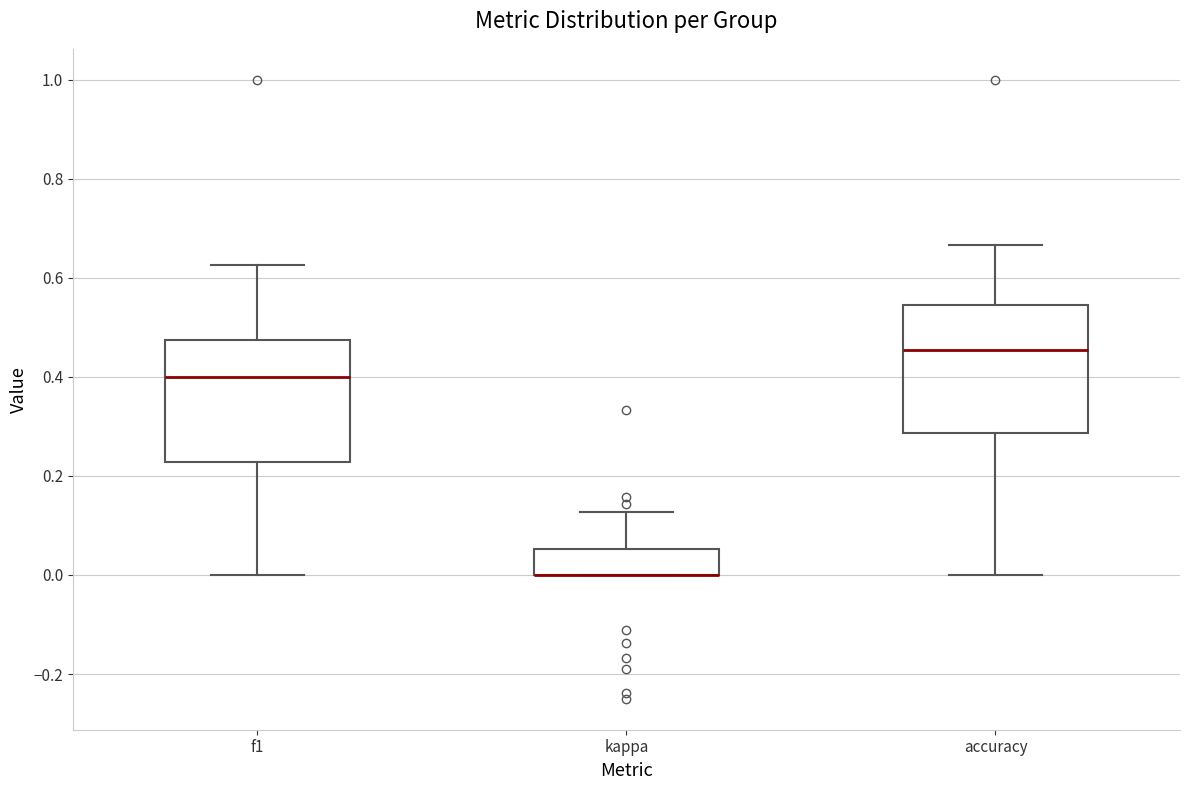

Reading left to right, transcribe this box plot: for each box, give where its median line is, the range the box spans, and where its two whiskers end, as read against the y-axis. The values are not printed on the chart, so give them approximately, as read against the axis.

f1: median 0.40, box 0.22 to 0.48, whiskers 0.00 to 0.62
kappa: median 0.00 (drawn on the box's lower edge), box 0.00 to 0.06, whiskers 0.00 to 0.12
accuracy: median 0.46, box 0.28 to 0.54, whiskers 0.00 to 0.66